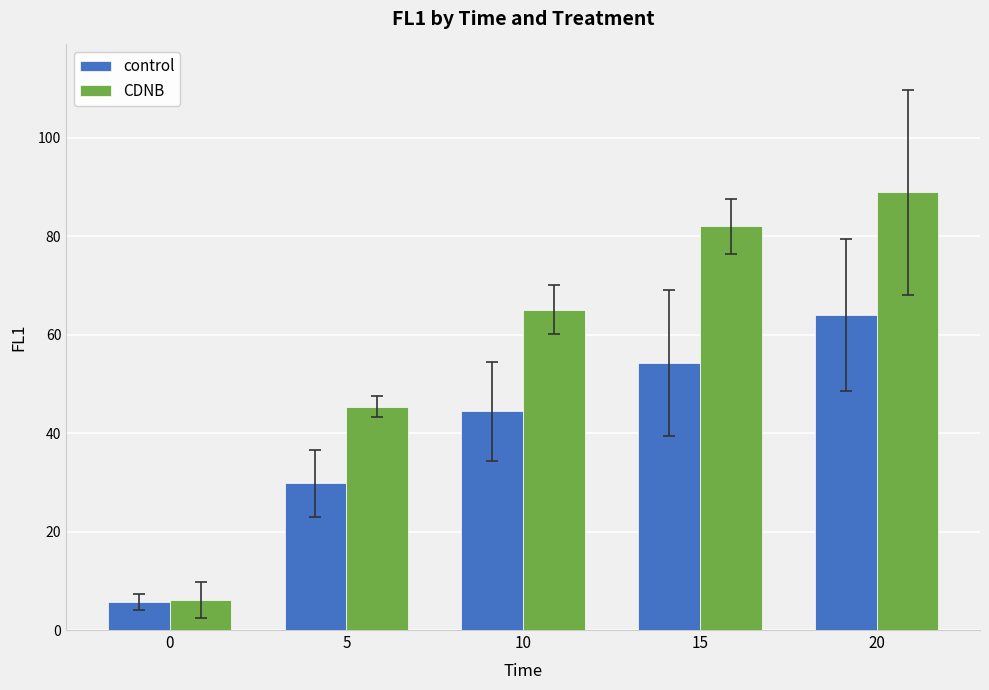

Where is CDNB nearest to the value 47?

5